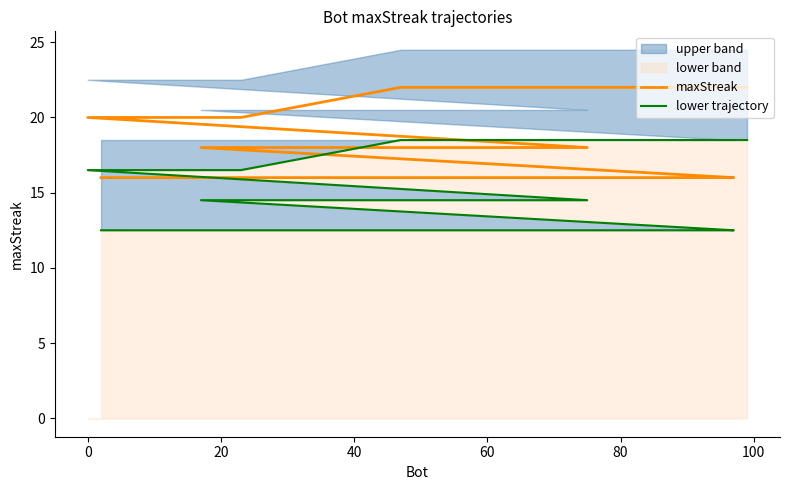

True or false: maxStreak and lower trajectory intersect in this chart.

False